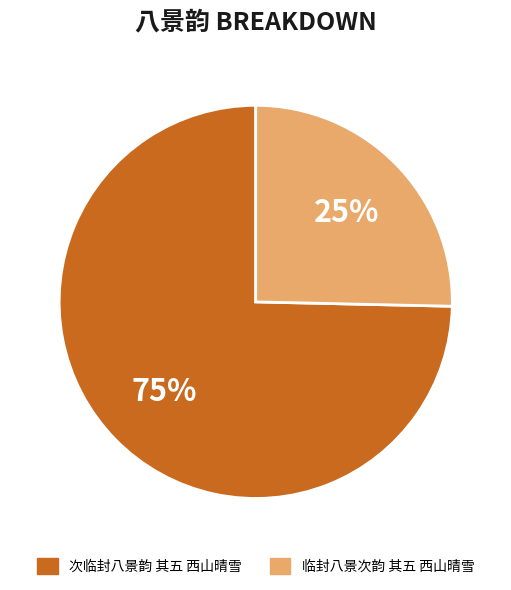

How many slices are in this pie chart?

2